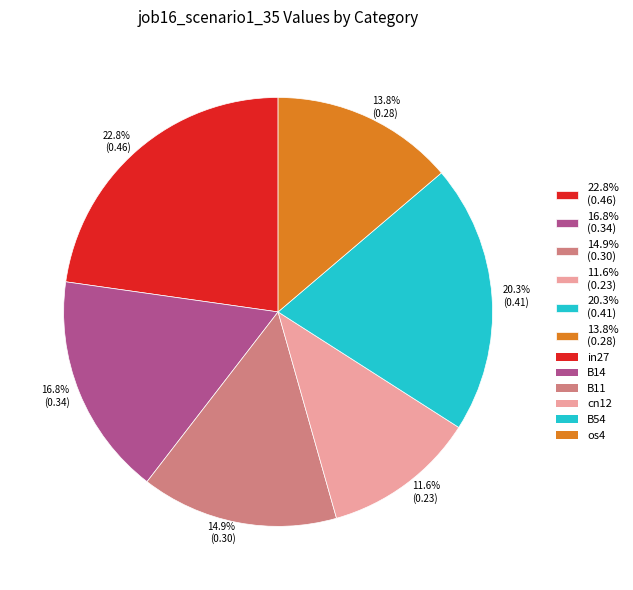

Is 20.3% (0.41) the majority of the pie?

No